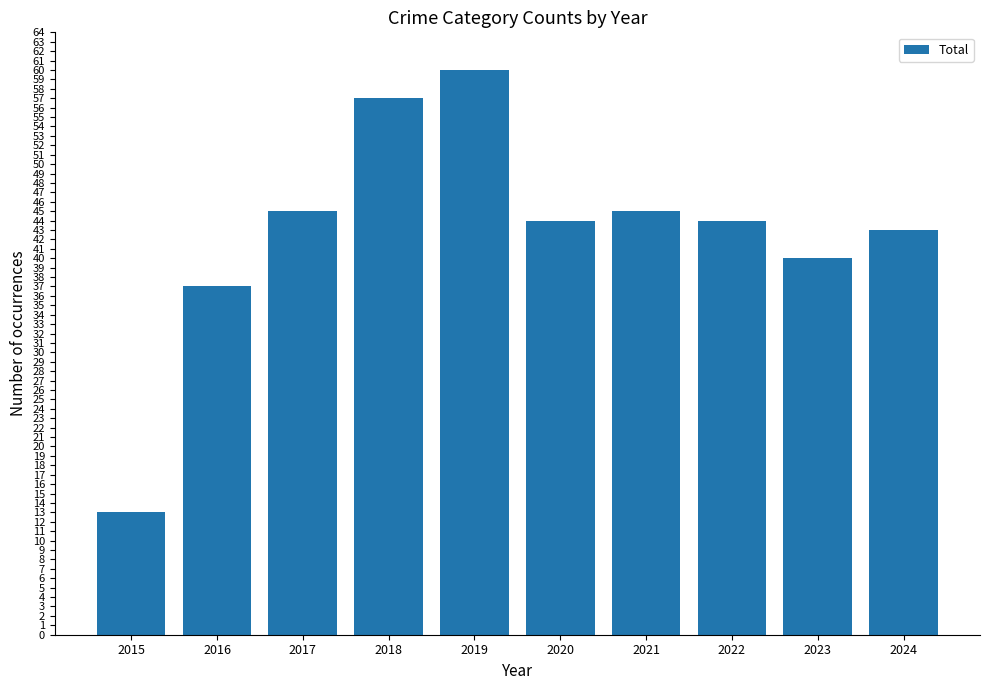

Which has a higher value, 2021 or 2020?

2021